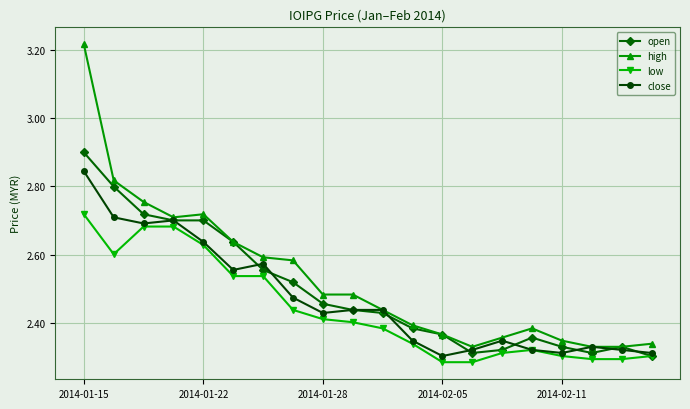

Which series has the largest range (max minus min)?

high